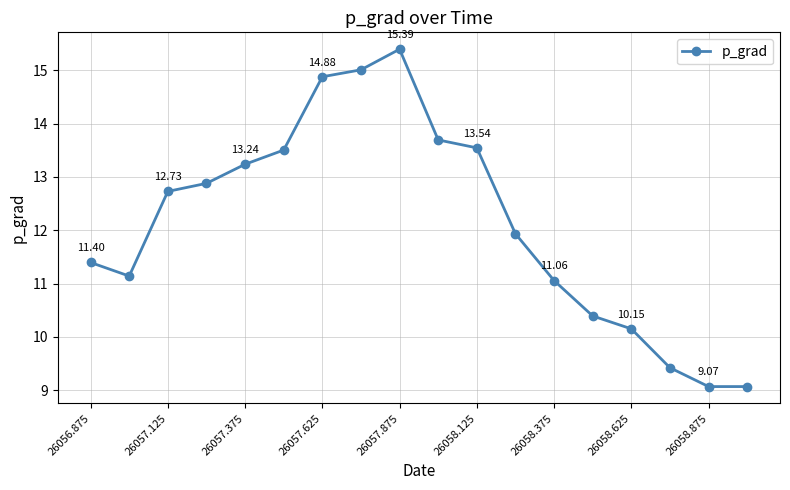

What is the sum of all values?

218.5